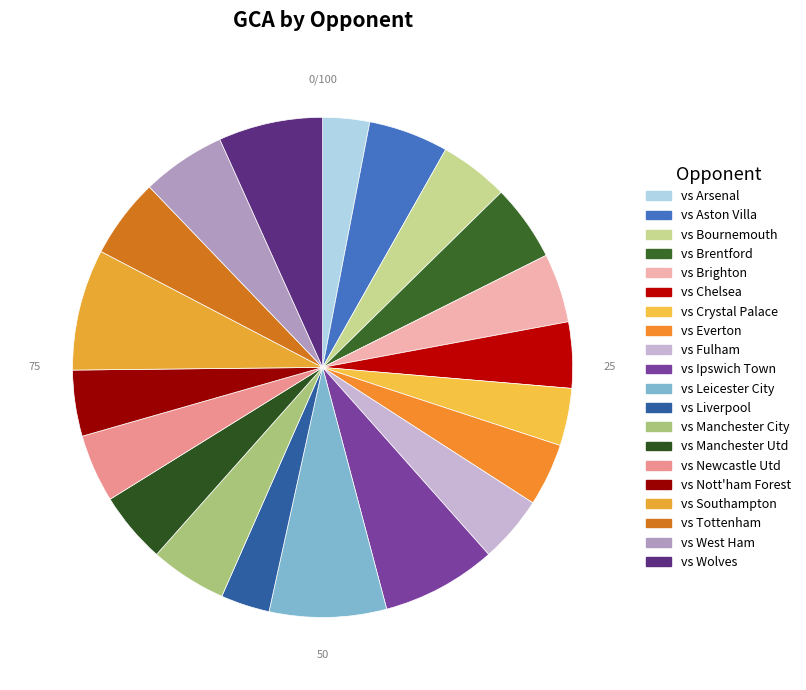

The vs Fulham slice represents 4% of the pie. True or false?

True